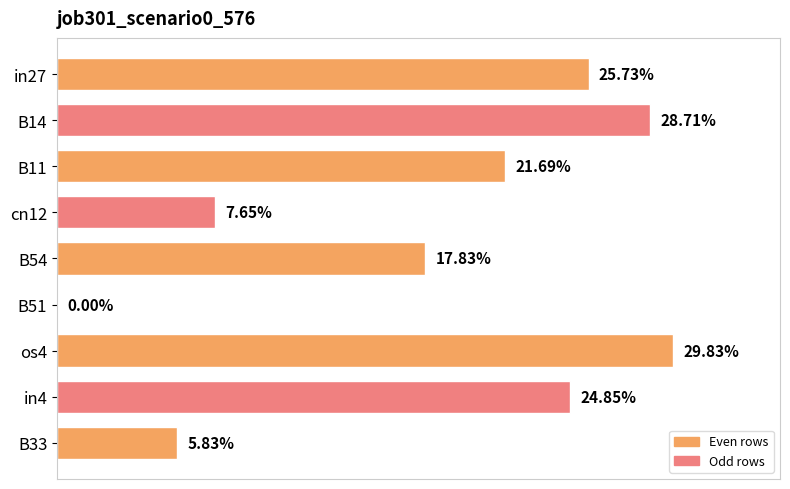

What is the difference between the maximum and minimum values?

0.3